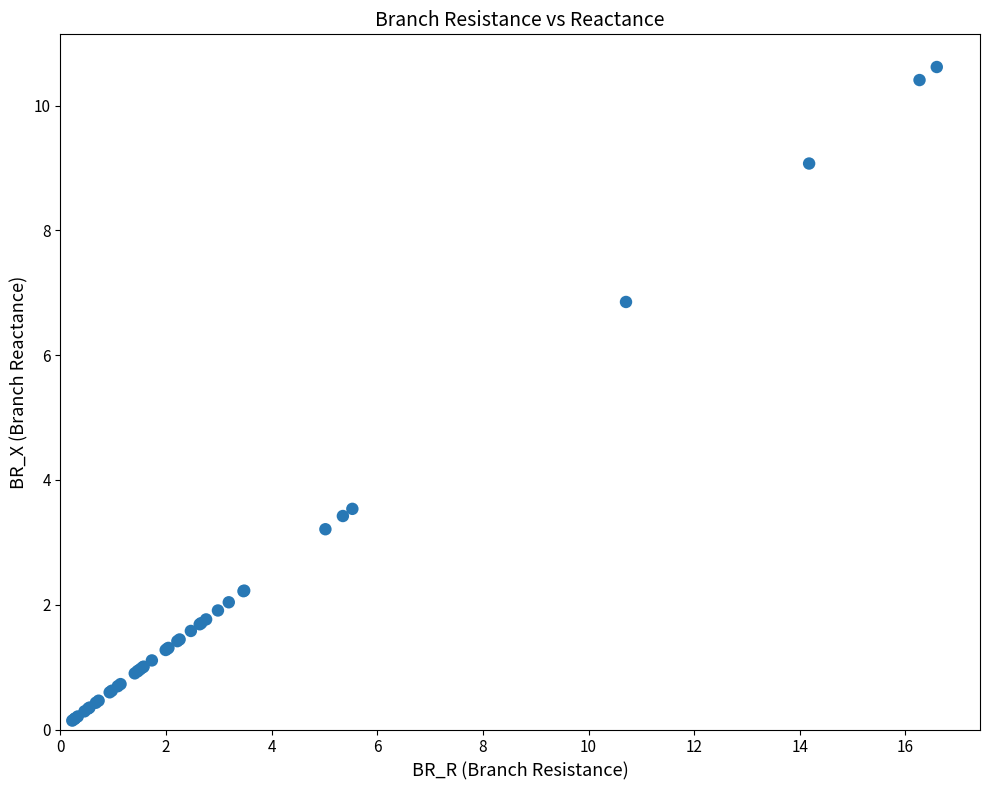

What Y value in the scatter plot is closest to 5?

3.5